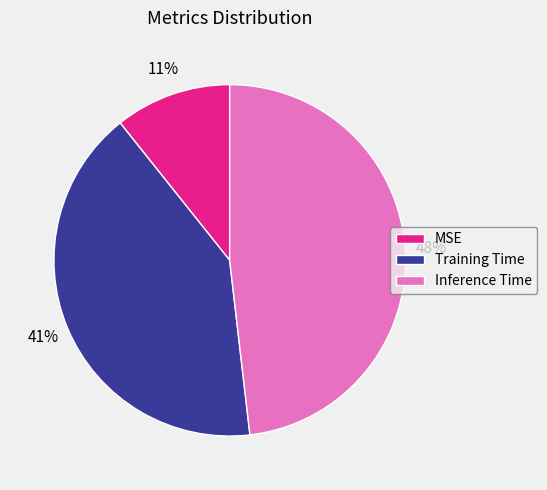

How many slices are in this pie chart?

3